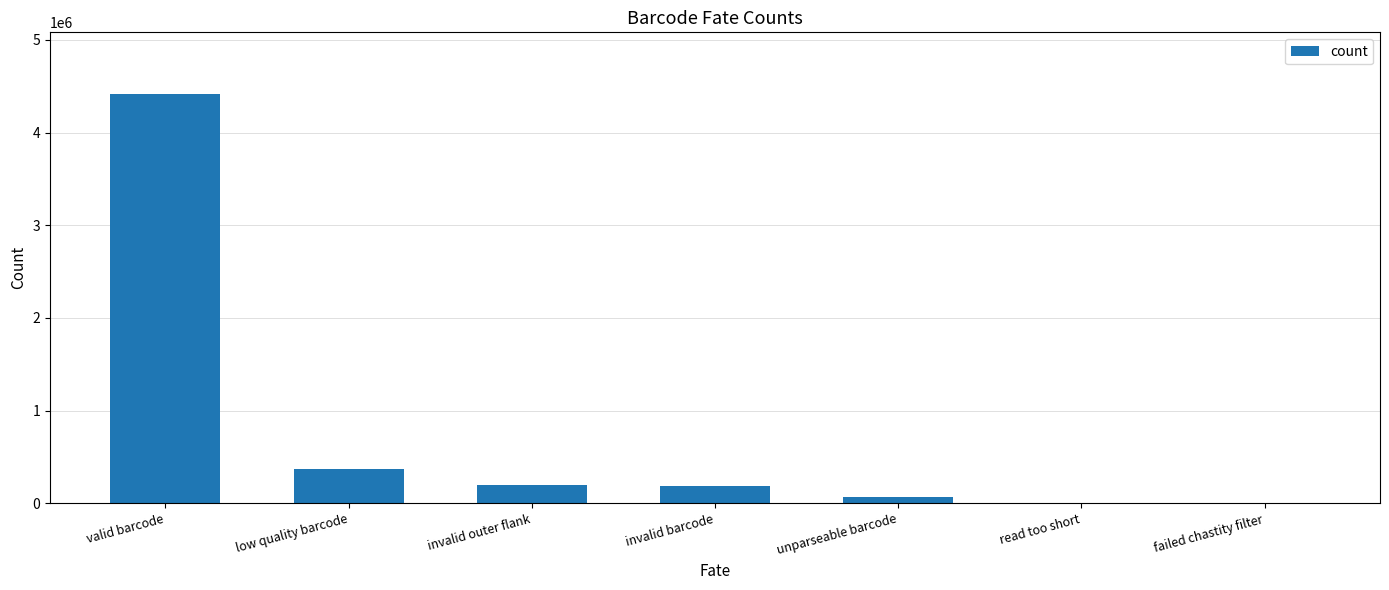

Where does the data first go above 183950?

valid barcode